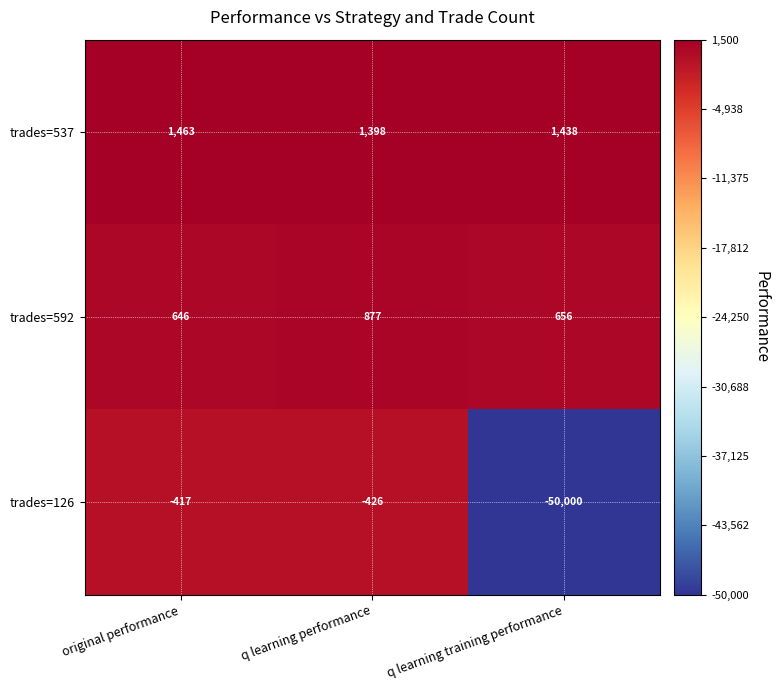

The trades=592 series shows 646 at original performance. True or false?

True